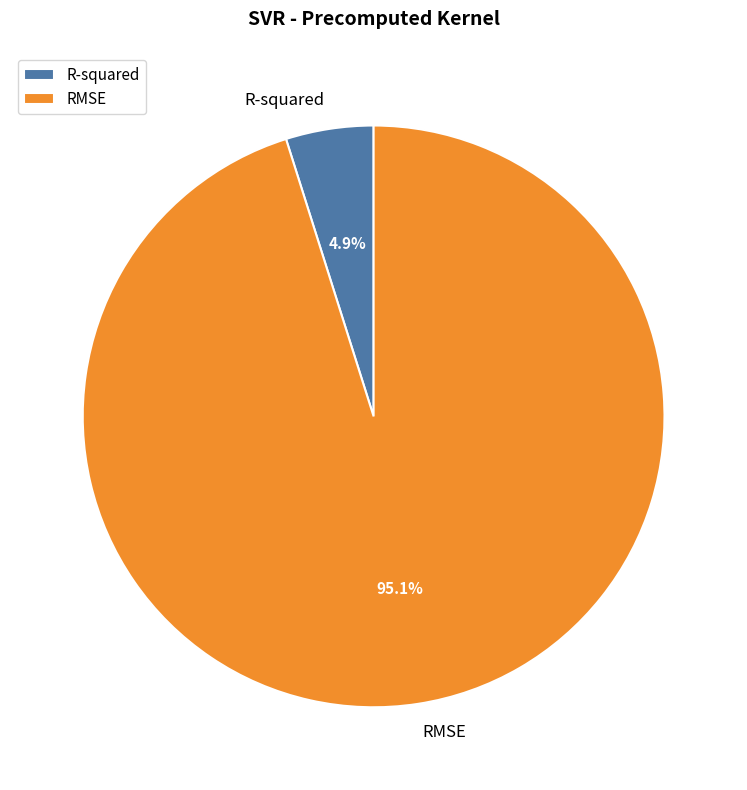

How many slices are in this pie chart?

2